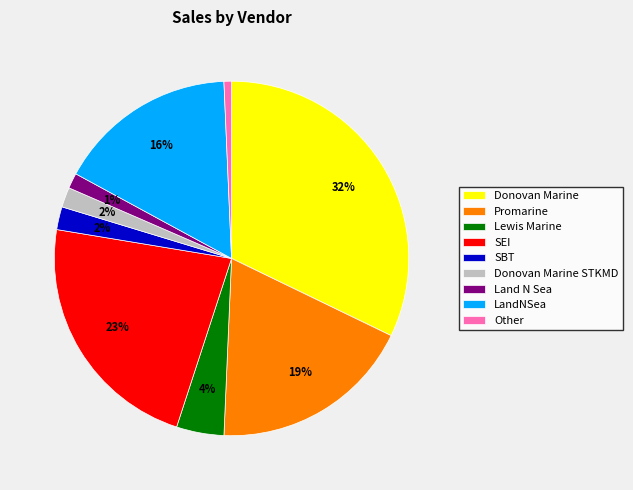

Which slice is the largest?

Donovan Marine